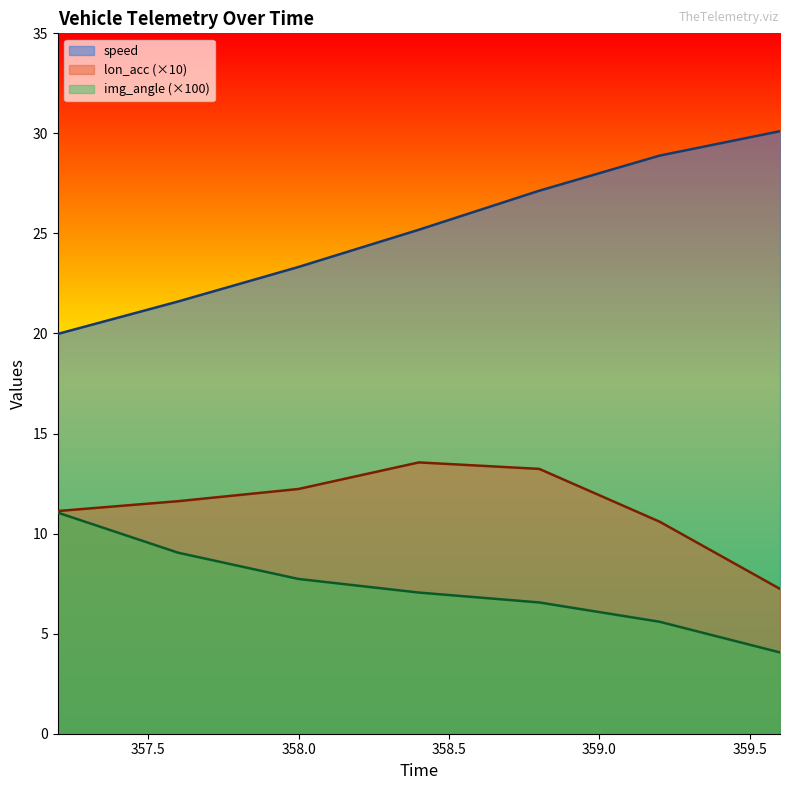

True or false: lon_acc and img_angle intersect in this chart.

False